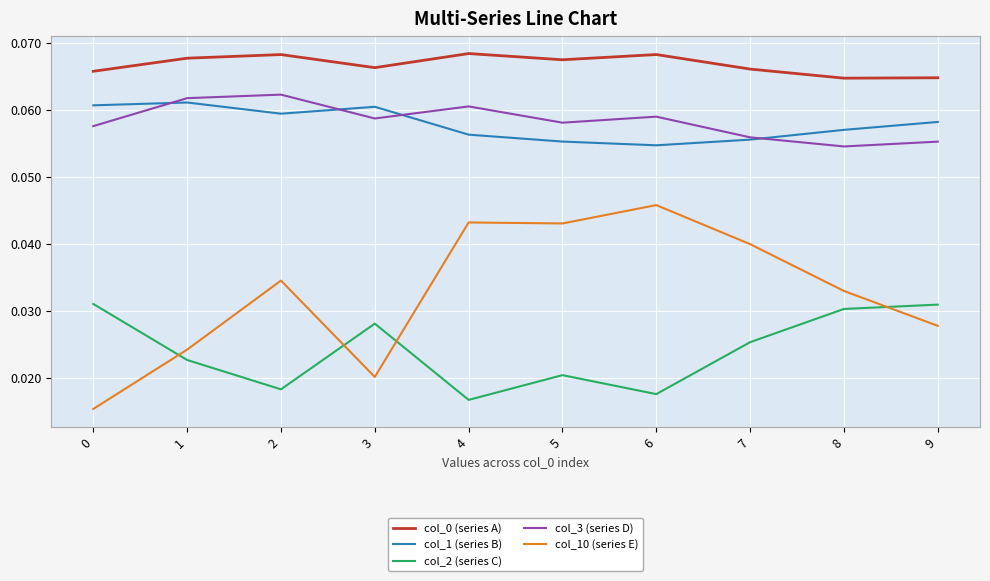

Which series has the largest range (max minus min)?

col_10 (series E)